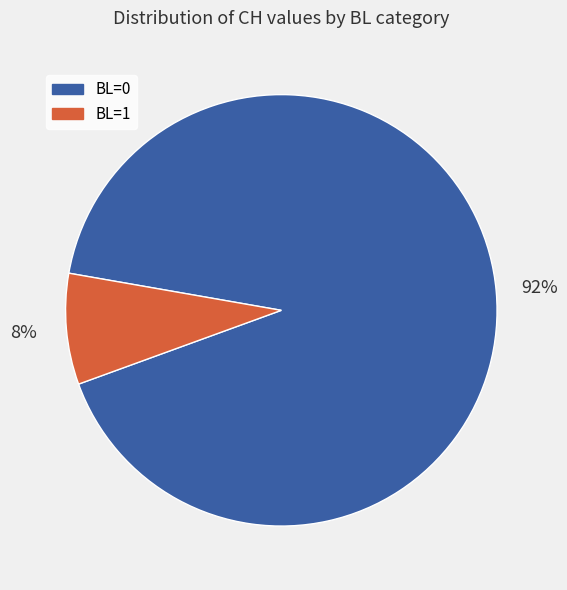

To the nearest percent, what is the average slice percentage?

50%